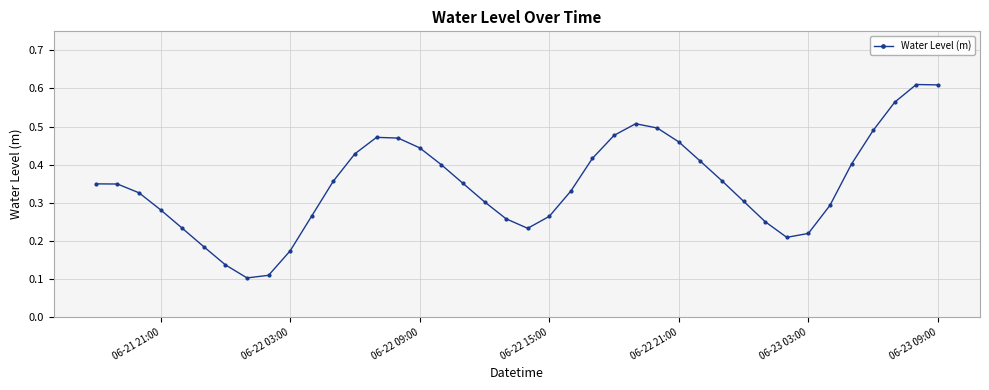

How many points are higher than both their immediate neighbors (excluding endpoints)?

3